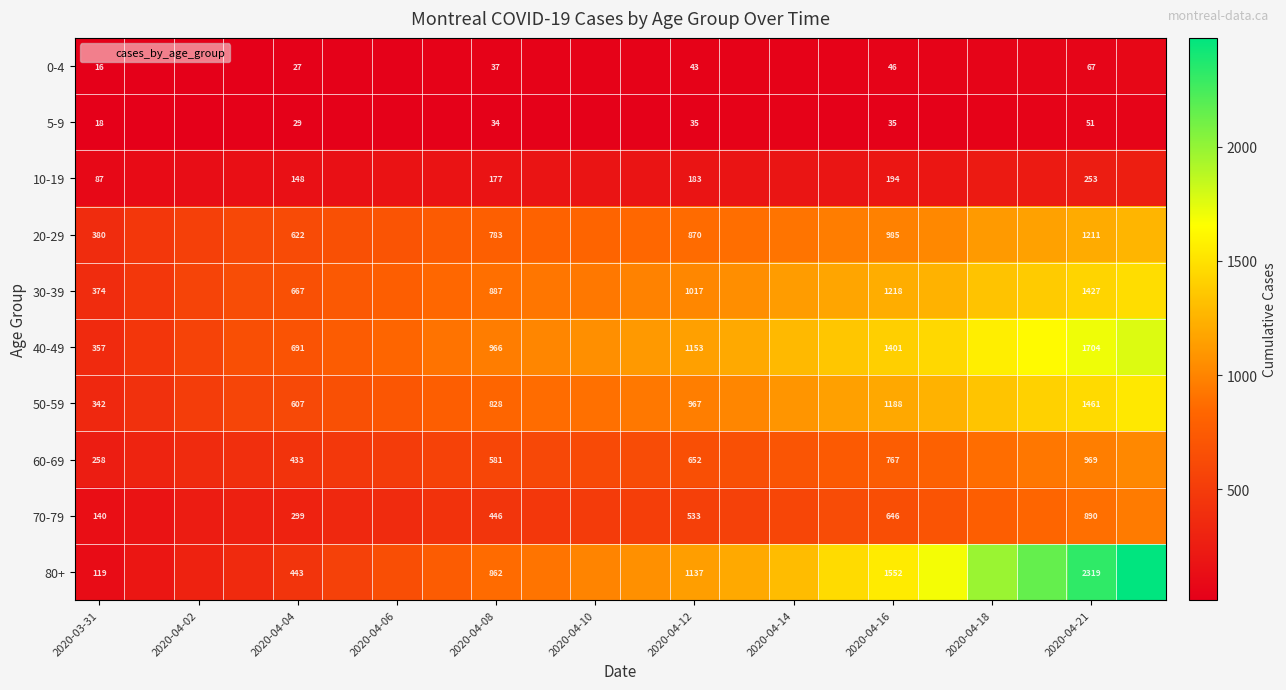

At which category is the sum across all series the highest?

21